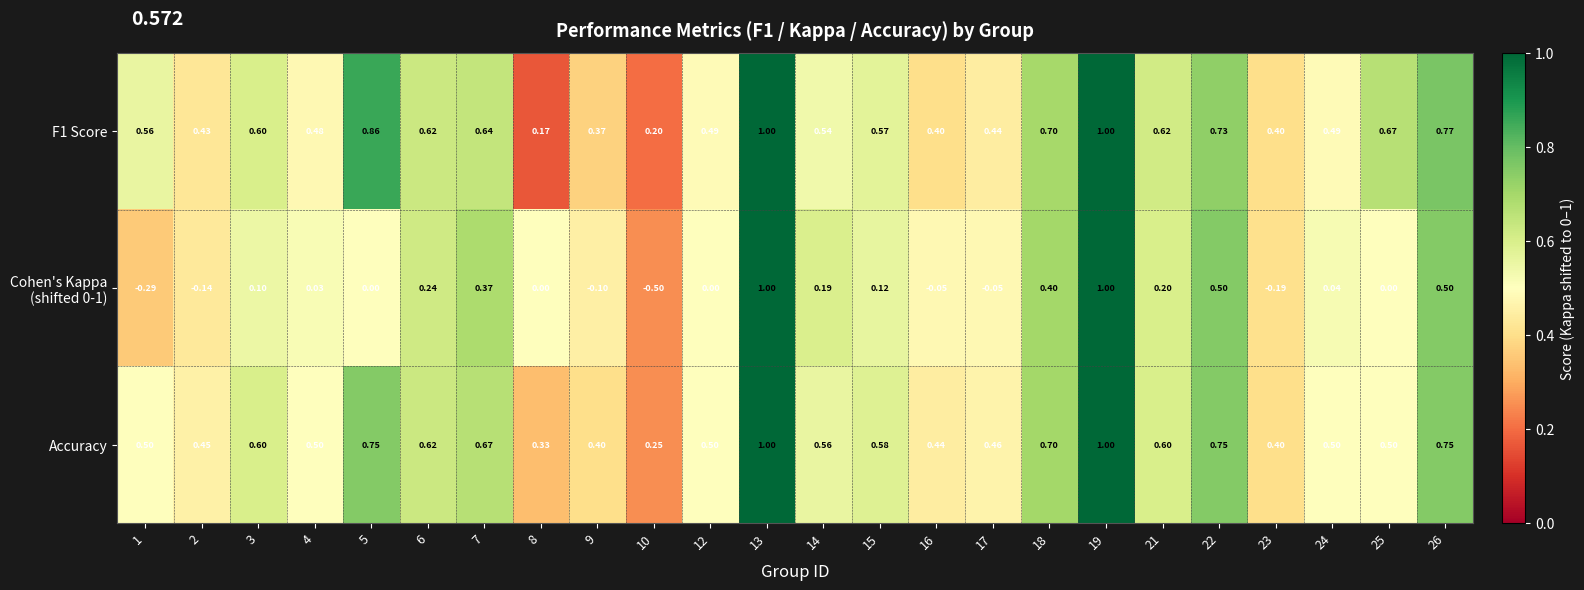

What is the total value across all series at 8?

0.5